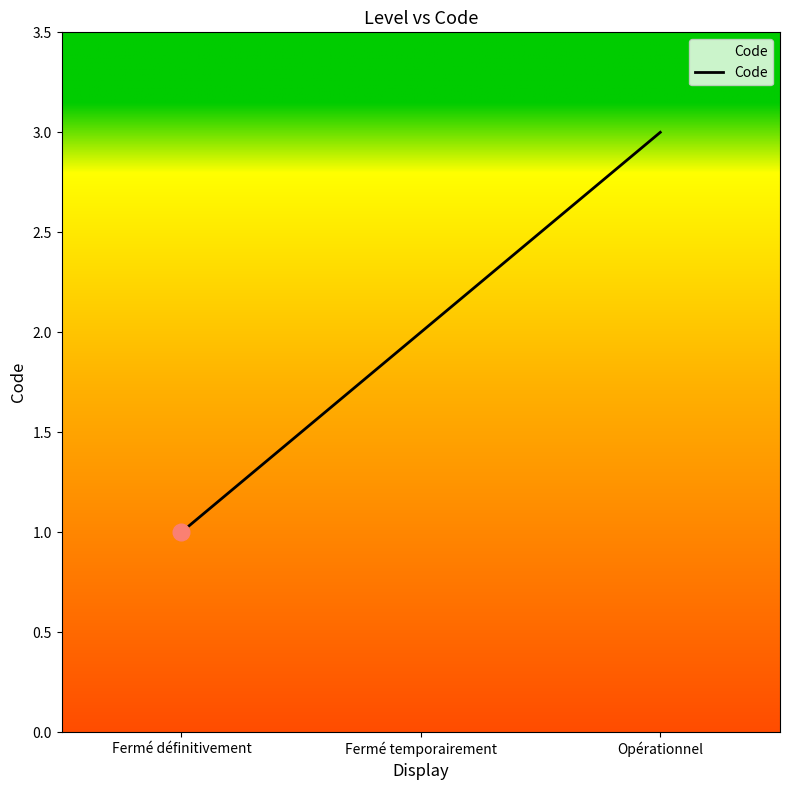

What is the difference between the values at Fermé temporairement and Opérationnel?

1